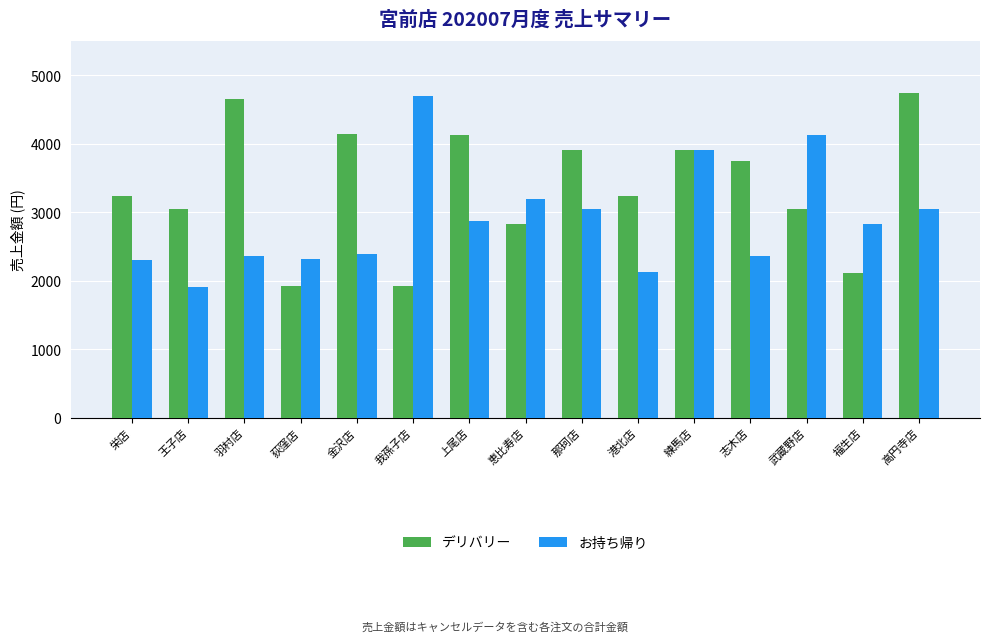

What is the spread (max minus min) of values at 恵比寿店?

363